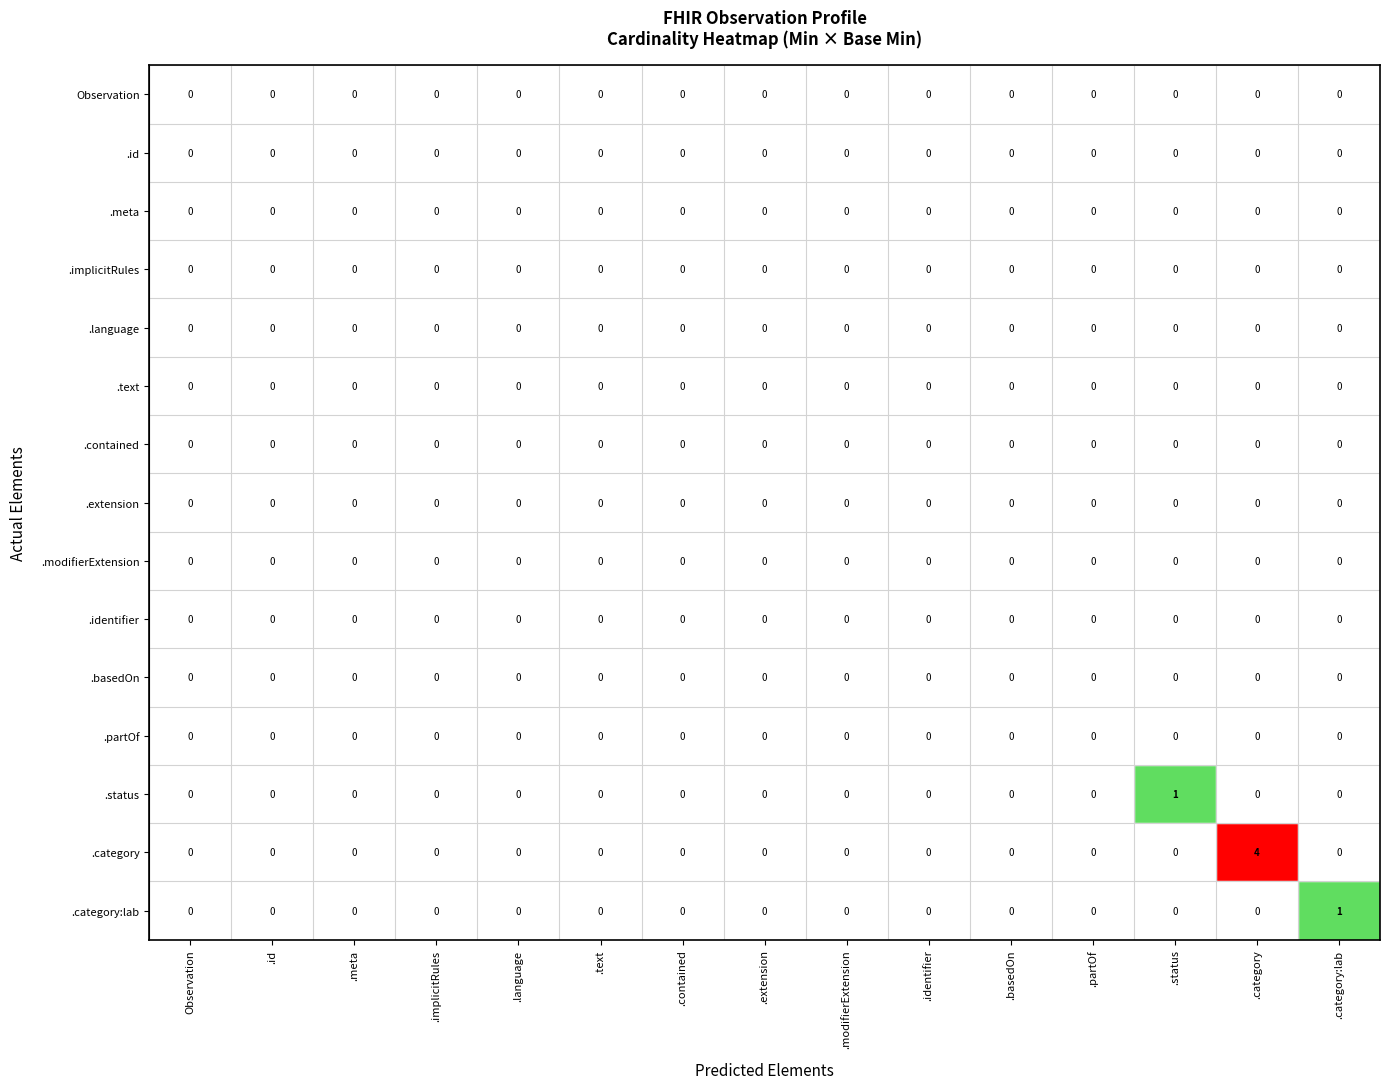

The value of .status at .language is 0. True or false?

True